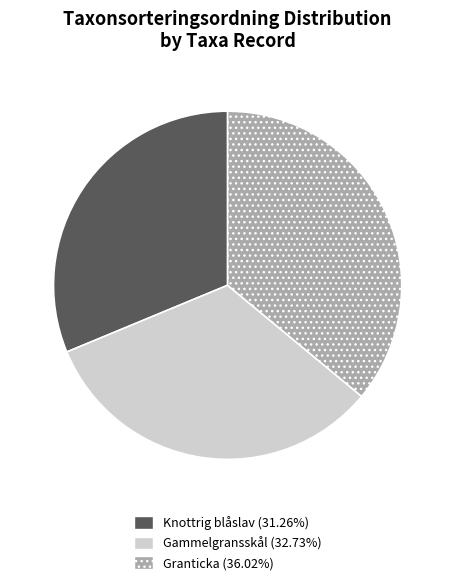

How many segments does this pie chart have?

3